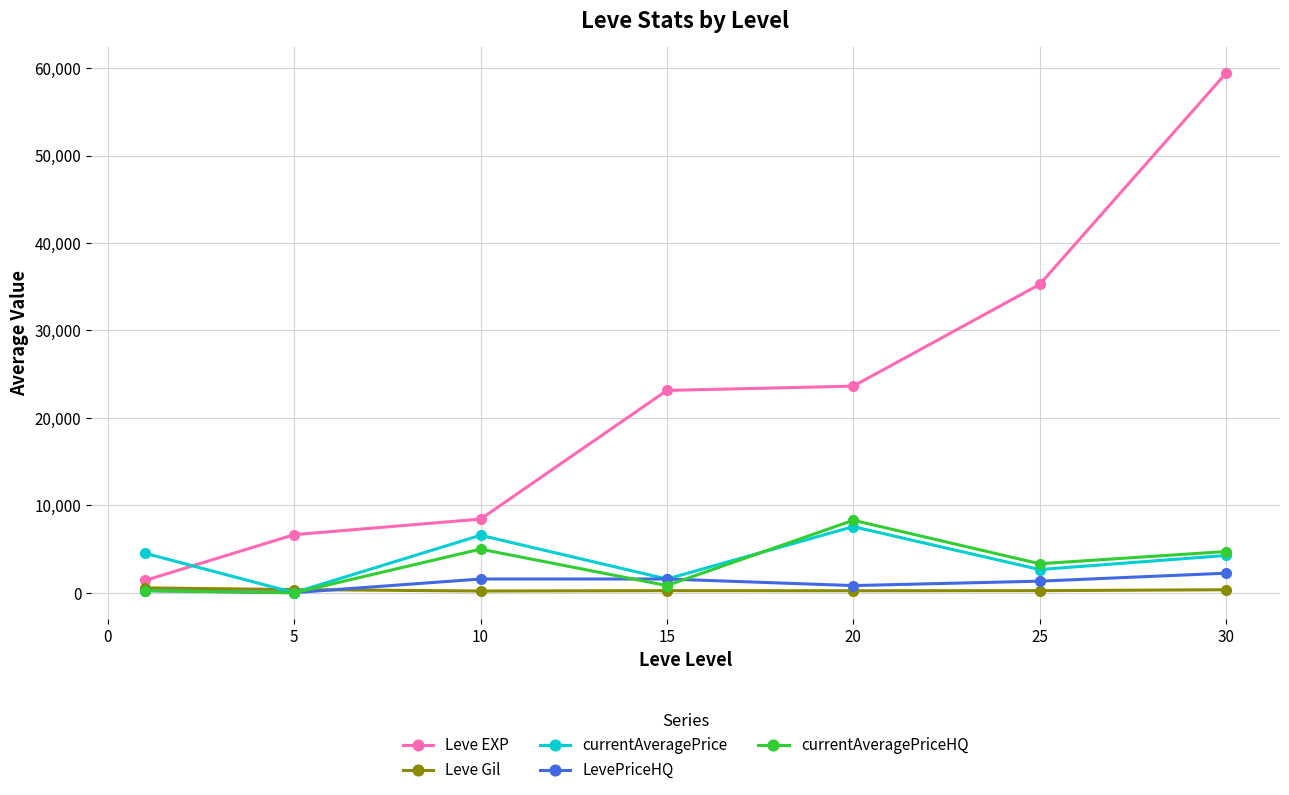

Does the chart display data point markers on the line(s)?

Yes